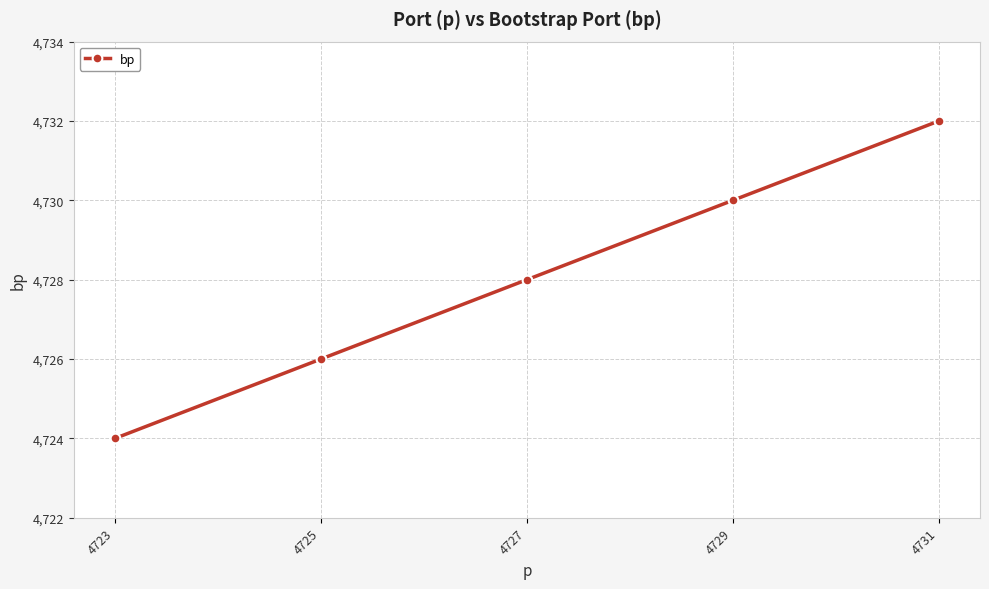

Approximately how many times larger is the value at 4727 compared to 4725?

1.0